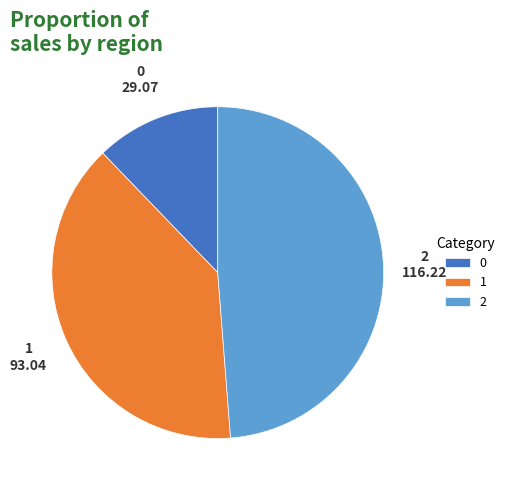

Is it true that 0 is 2% of the pie?

False